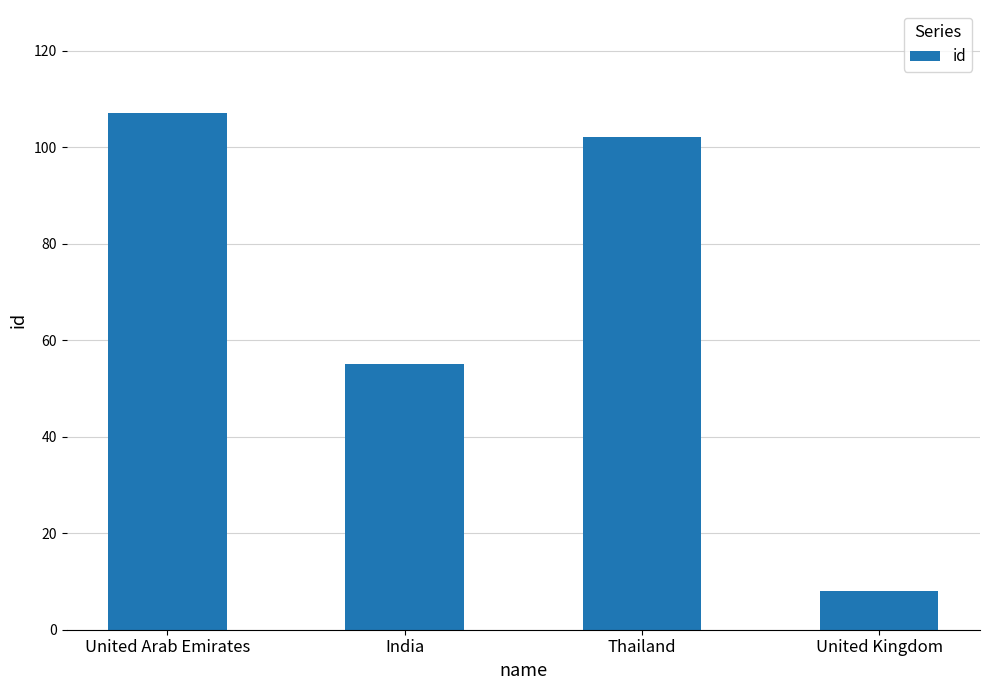

Are the bars grouped side by side (vs. stacked)?

No